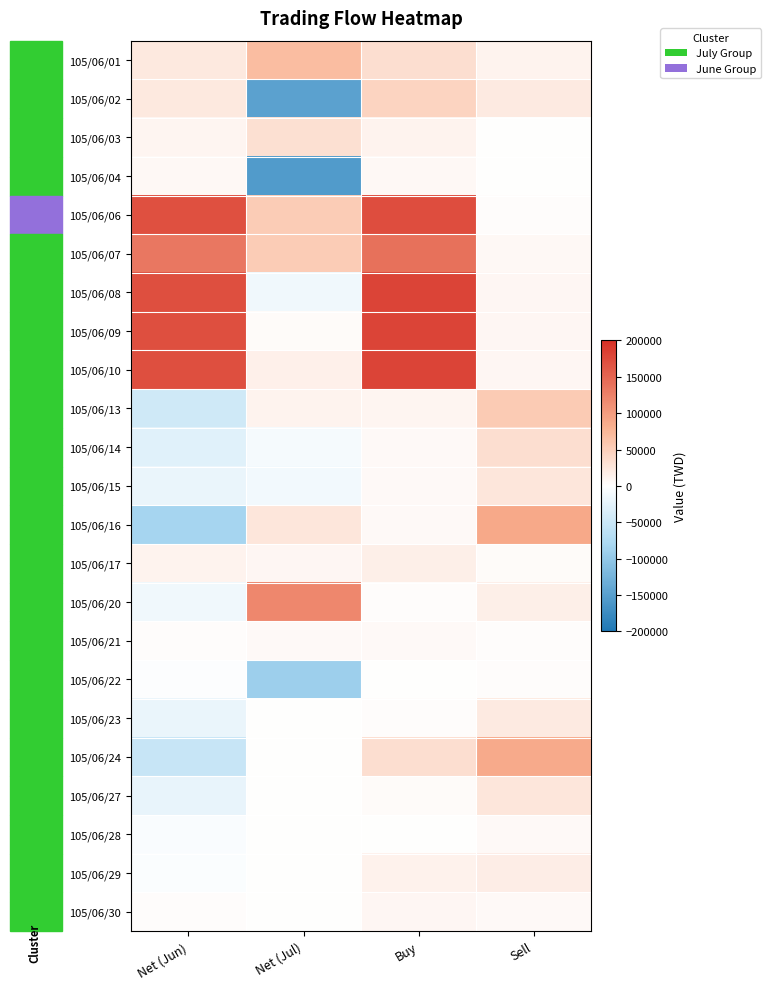

What is the total value across all series at Net (Jul)?

-33000